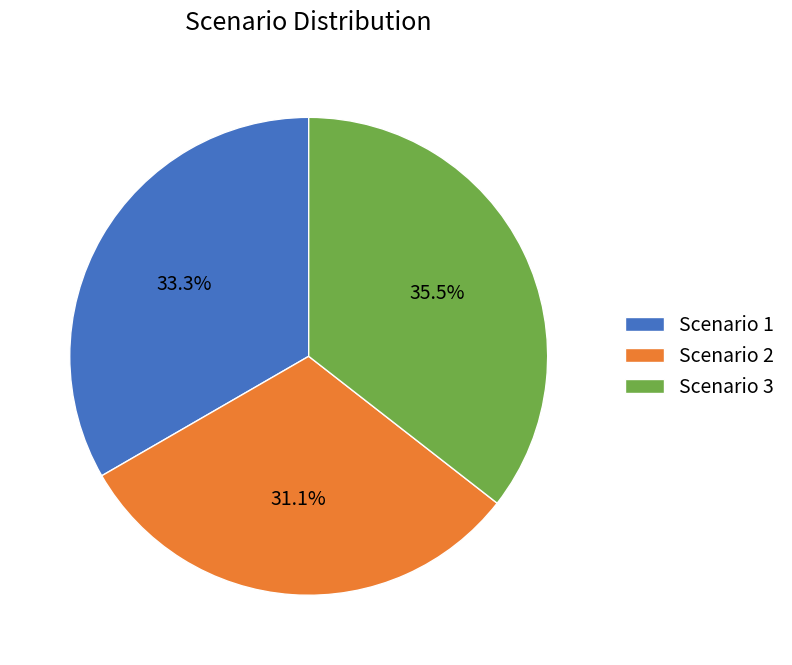

What is the largest slice in the pie chart?

Scenario 3